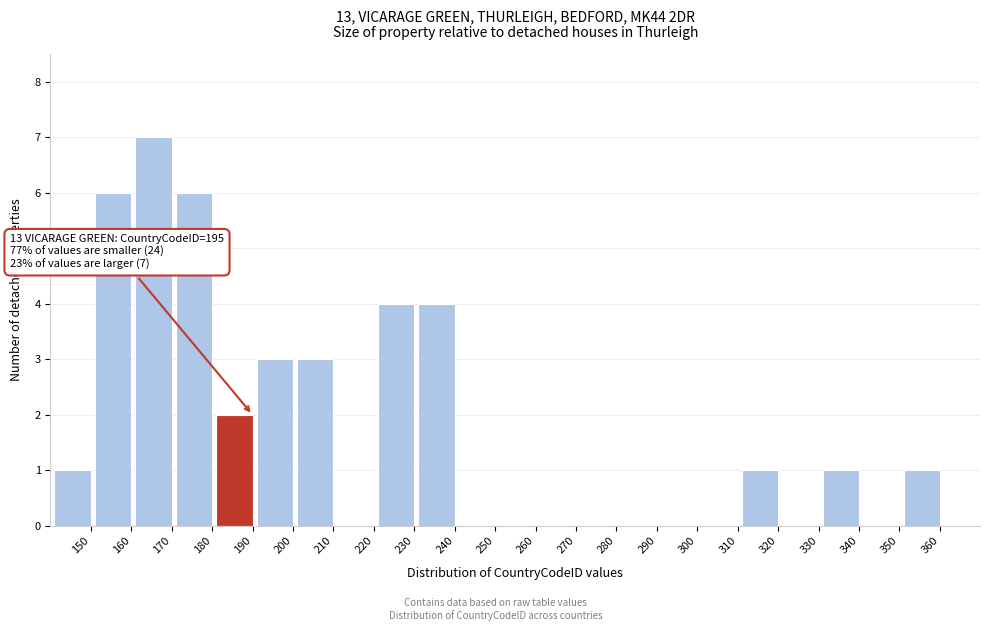

Reading left to right, list all the values displayed in this chart.

150=1	160=6	170=7	180=6	190=2	200=3	210=3	220=0	230=4	240=4	250=0	260=0	270=0	280=0	290=0	300=0	310=0	320=1	330=0	340=1	350=0	360=1